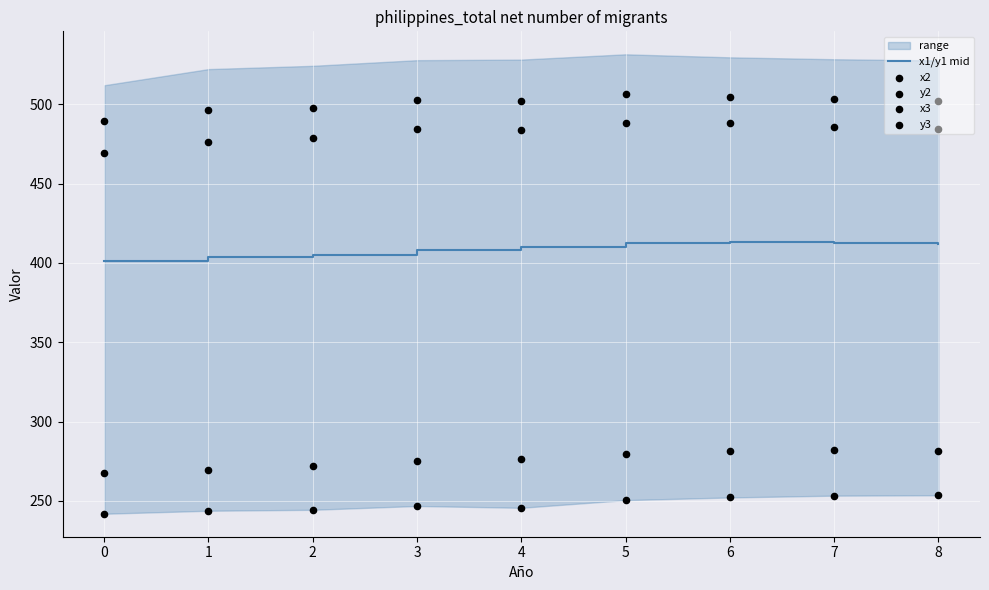

What is the maximum value for x1/y1 mid?

412.9